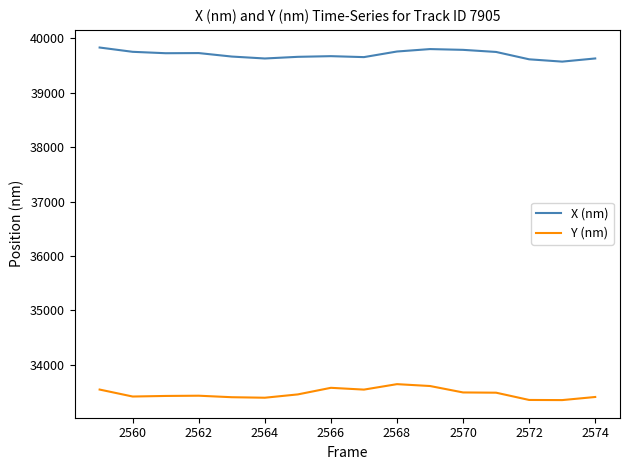

What is the highest value of the X (nm) series?

39831.3